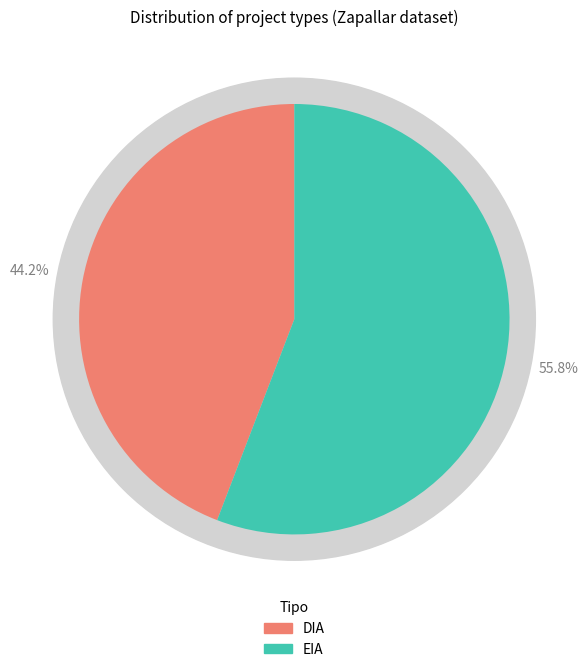

What is the change in value from DIA to EIA?

+23